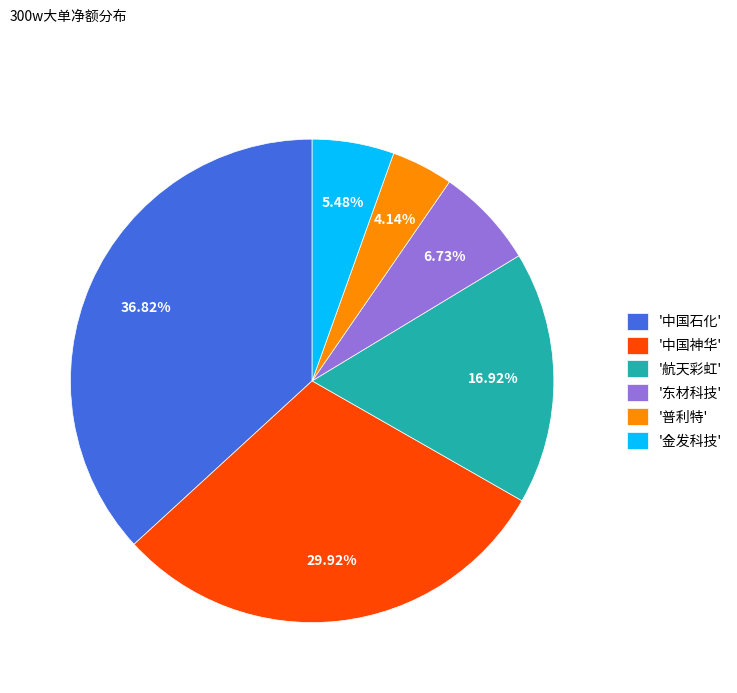

Is '航天彩虹' the majority of the pie?

No